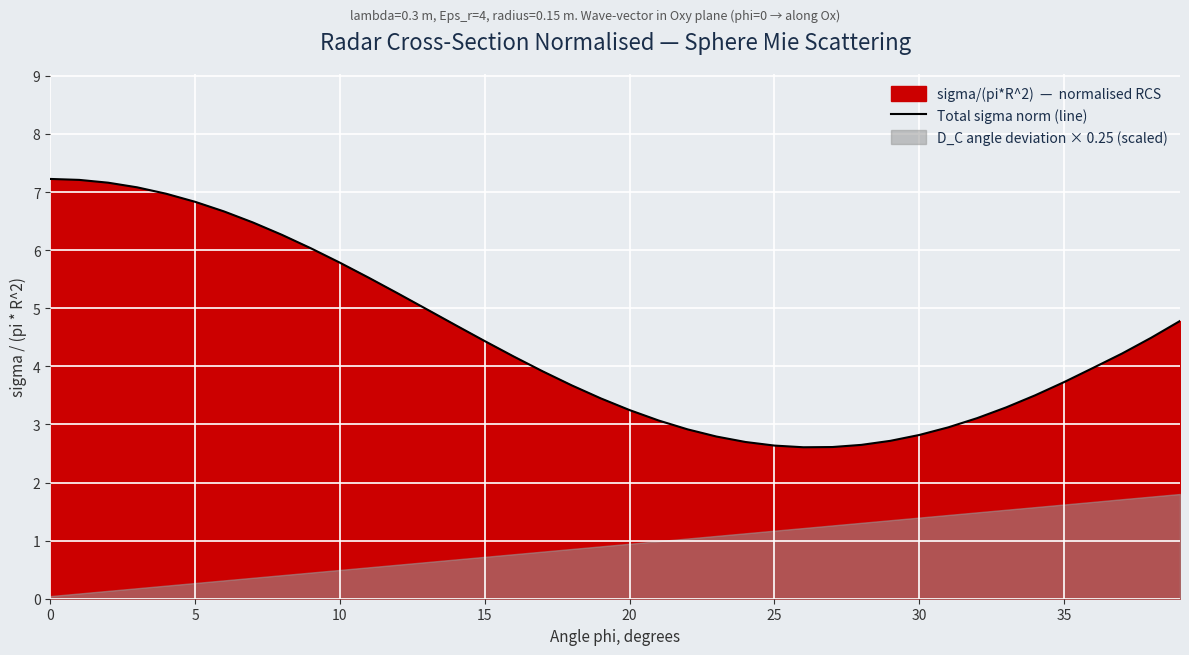

True or false: Total sigma norm (line) has a value of 9.3 at 5.

False